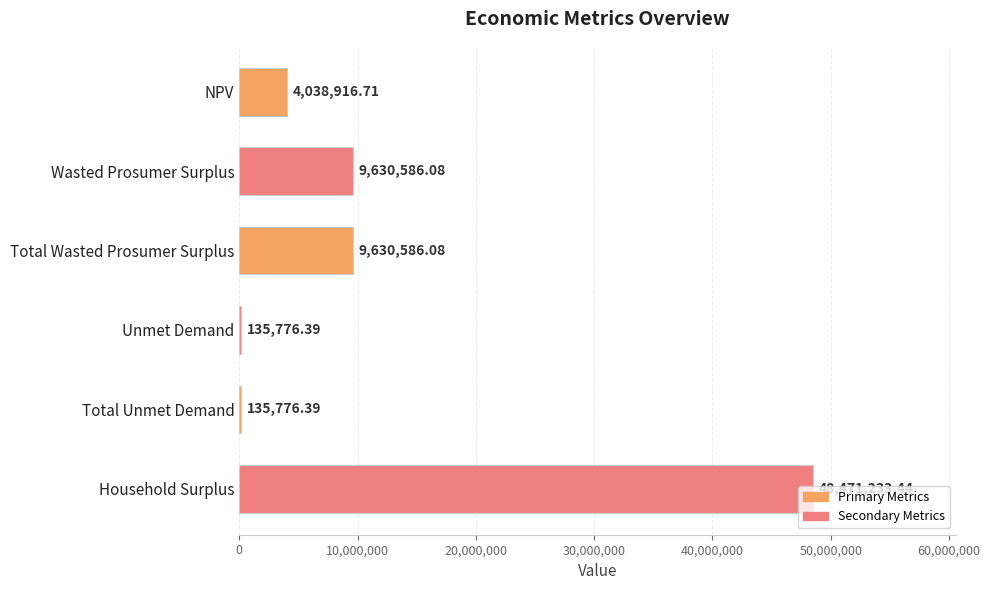

How many series are shown in this chart?

1